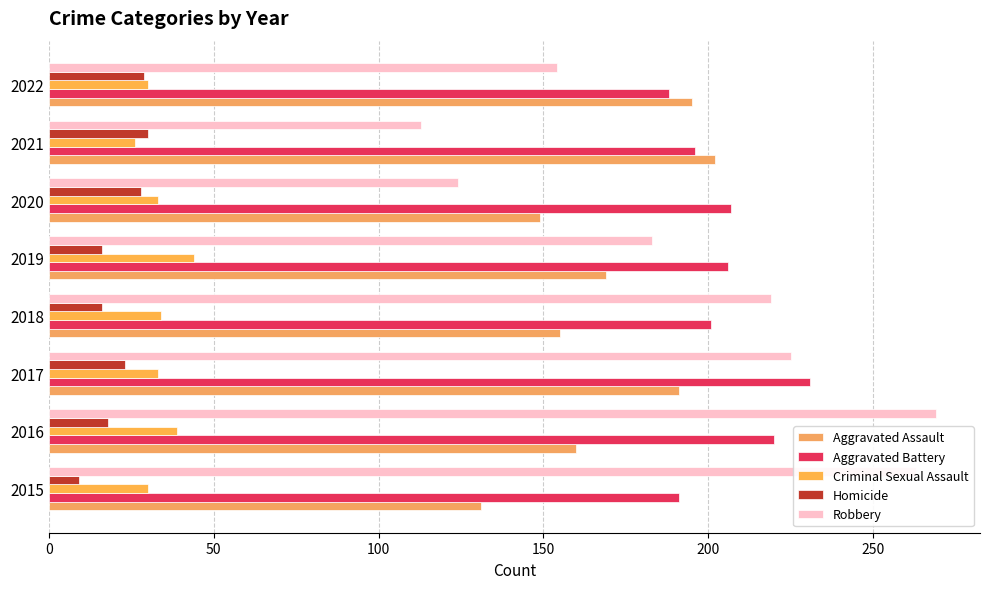

How many series are shown in this chart?

5